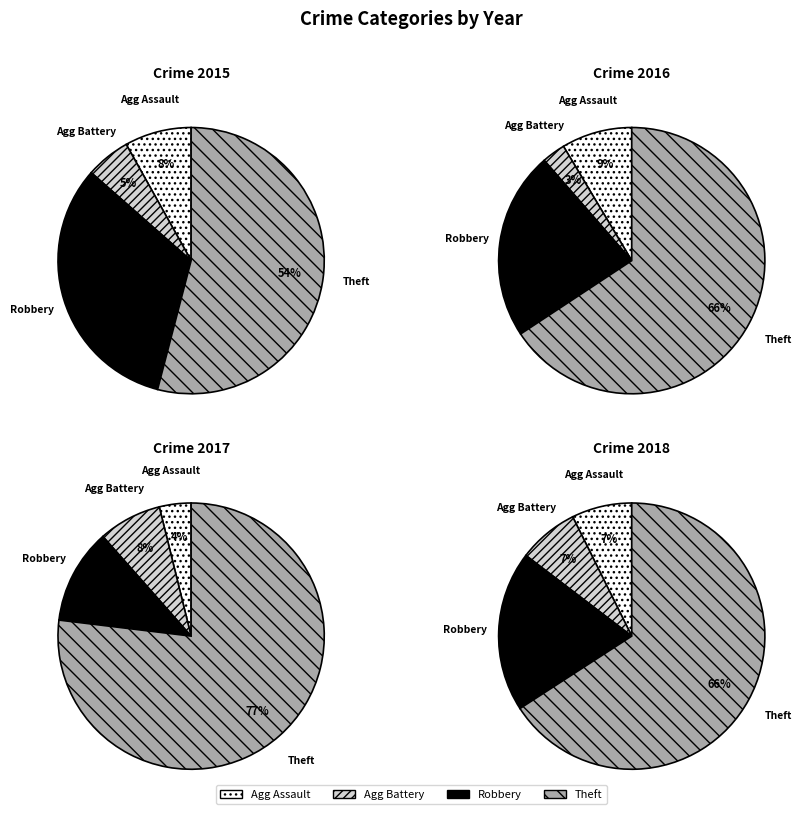

Combined, what portion of the pie is Aggravated Battery and Theft?

59.5%